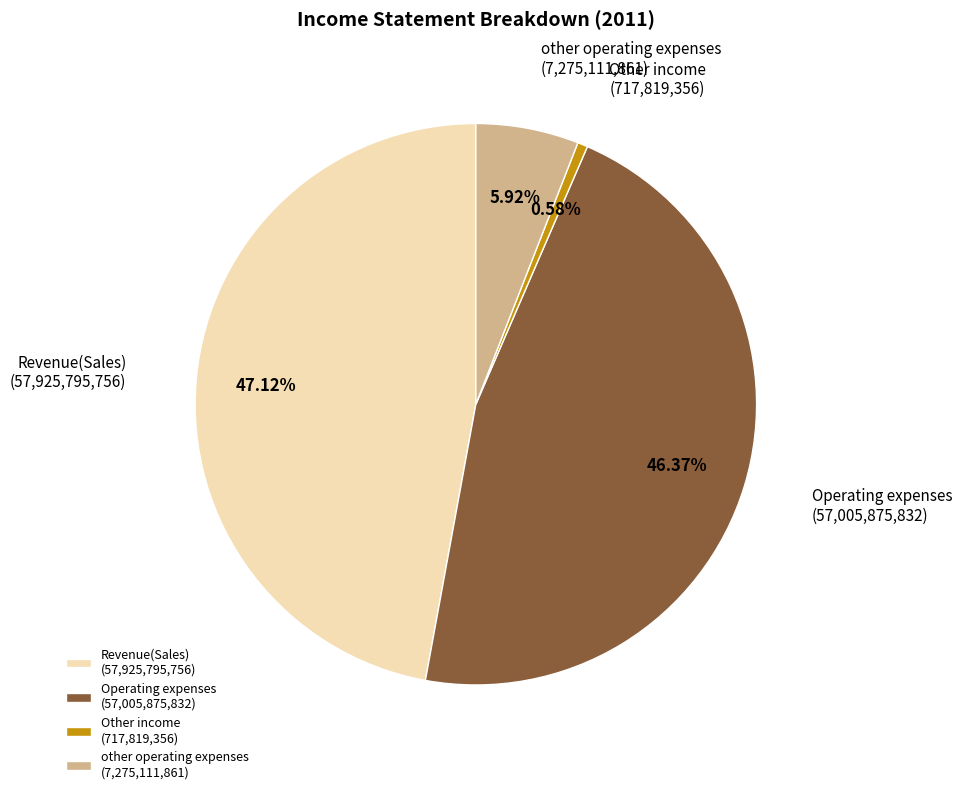

Is the sum of other operating expenses and Other income greater than half?

No